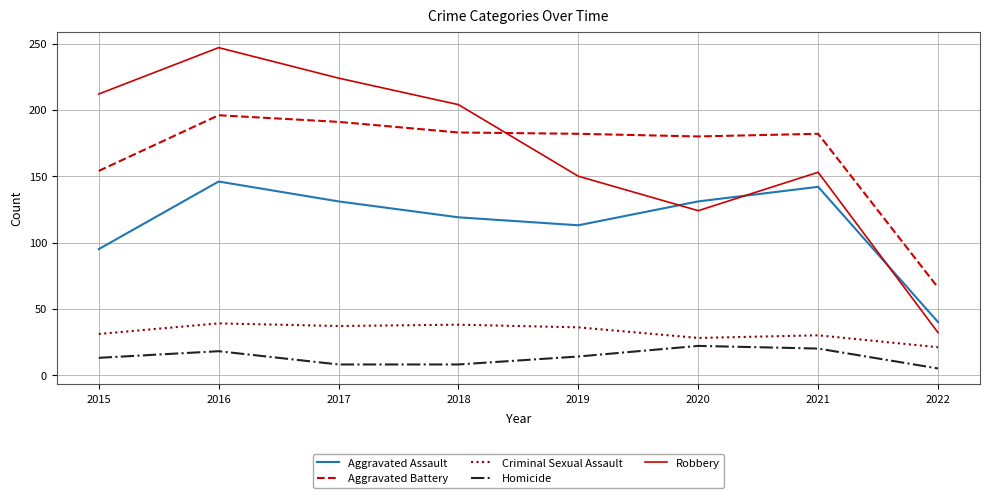

At which label does Aggravated Assault reach its minimum?

2022